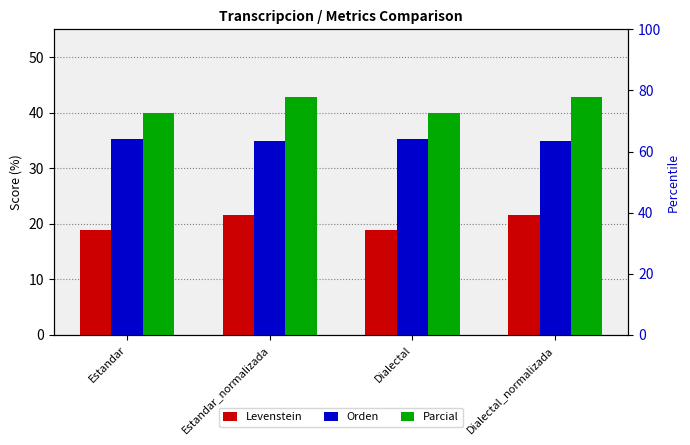

Which series has the widest spread of values?

Parcial